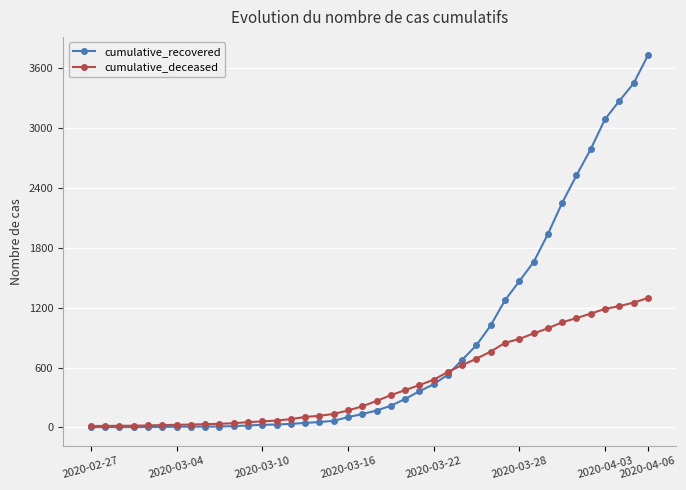

Rank the series by their maximum value, from lowest to highest.

cumulative_deceased, cumulative_recovered